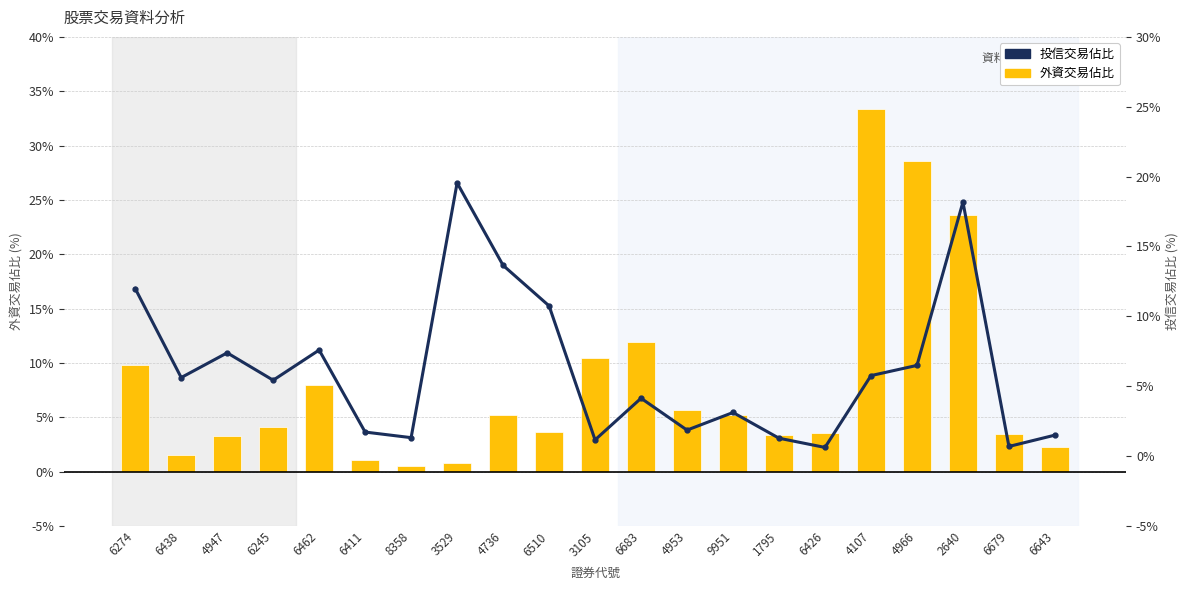

Which series changed the most between 4107 and 4966?

外資交易佔比